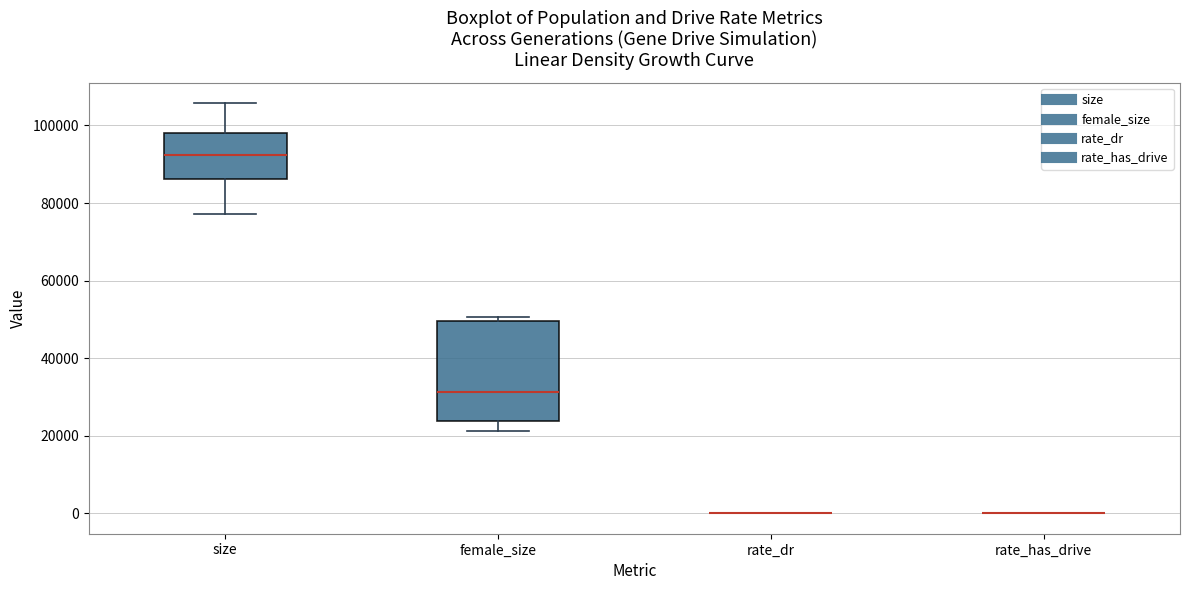

Reading left to right, read every box against the y-axis: the position of its median line, the range the box covers, and the ends of its whiskers. The values are not printed on the chart, so give them approximately, as read against the axis.

size: median 92000, box 86000 to 98000, whiskers 78000 to 106000
female_size: median 32000, box 24000 to 50000, whiskers 22000 to 50000 (just above the box's upper edge)
rate_dr: box collapsed to a line at 0, whiskers 0 to 0
rate_has_drive: box collapsed to a line at 0, whiskers 0 to 0